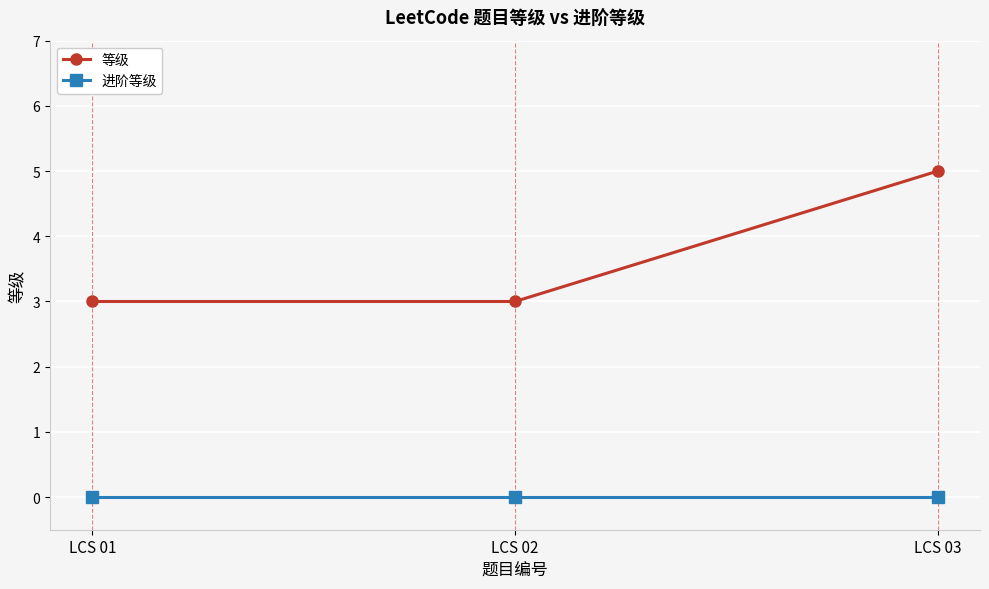

What is the difference between the maximum and minimum values in the 等级 series?

2